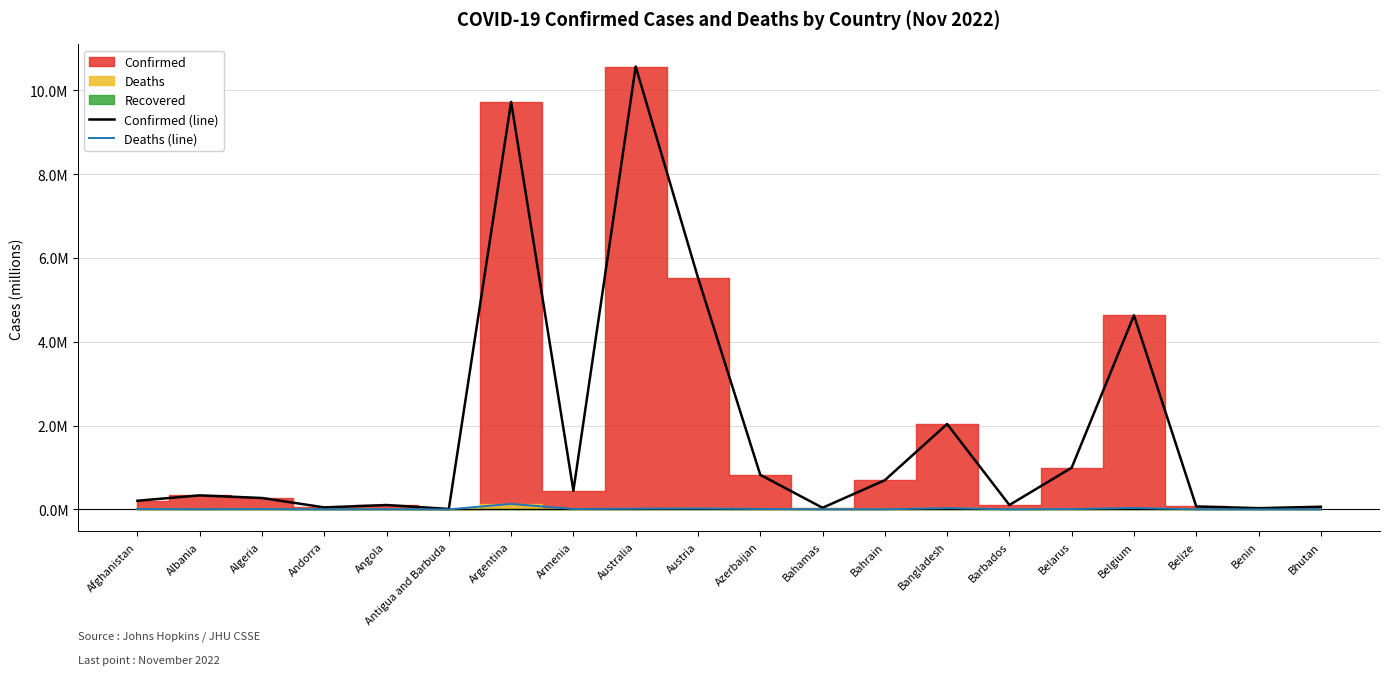

True or false: Deaths (line) and Confirmed (line) intersect in this chart.

False